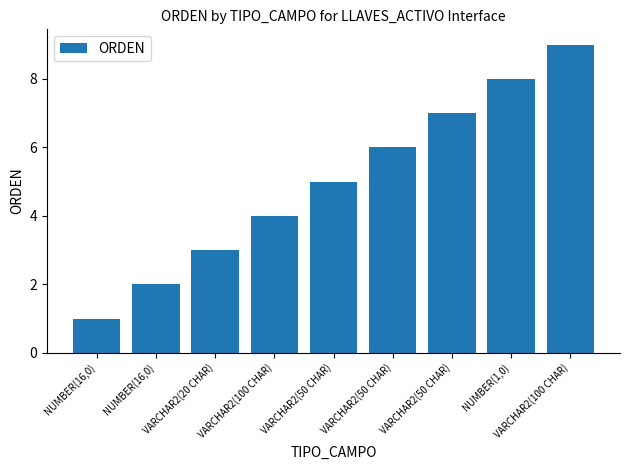

How many data points does each series have?

9